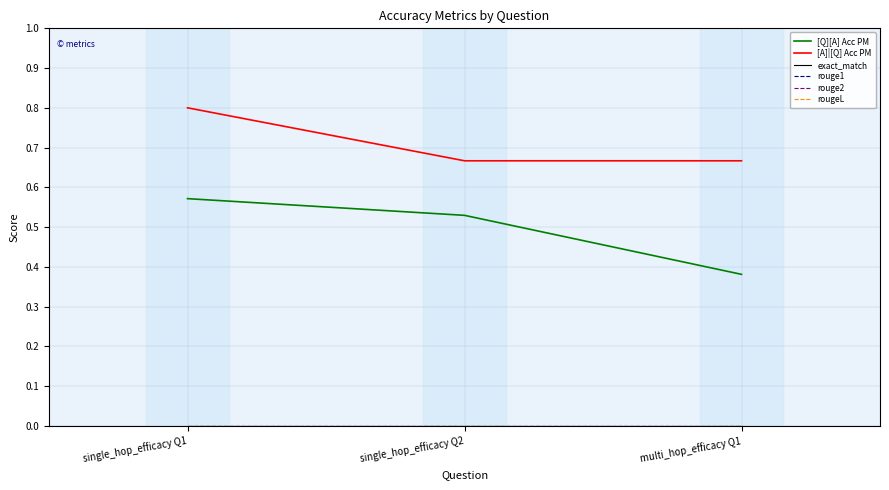

Is the value of rougeL at single_hop_efficacy Q1 greater than the value of rouge2 at multi_hop_efficacy Q1?

No